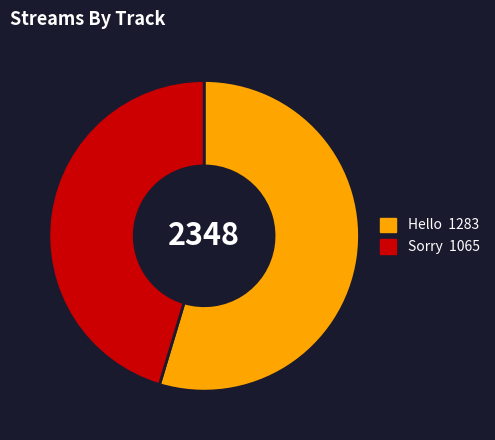

Is the sum of Hello and Sorry greater than half?

Yes